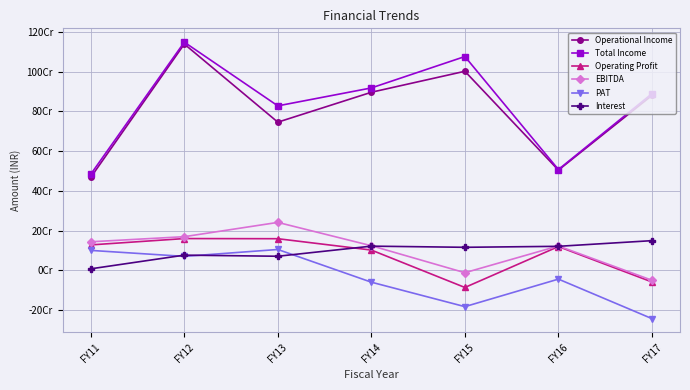

List the labels in order of Total Income value, smallest first.

FY11, FY16, FY13, FY17, FY14, FY15, FY12